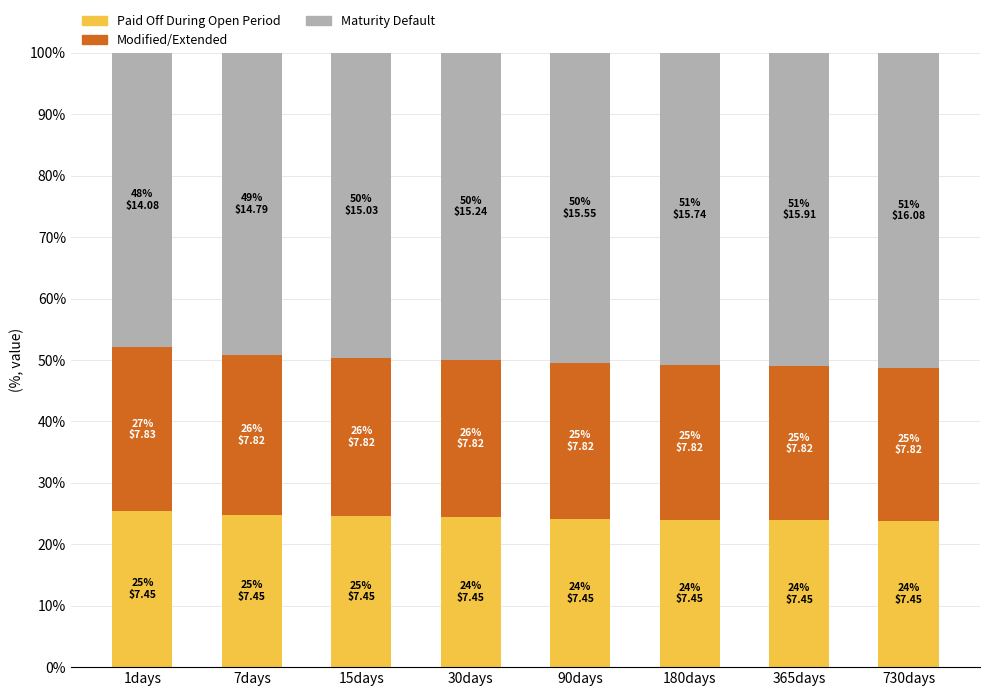

What is the total value across all series at 1days?

100.0